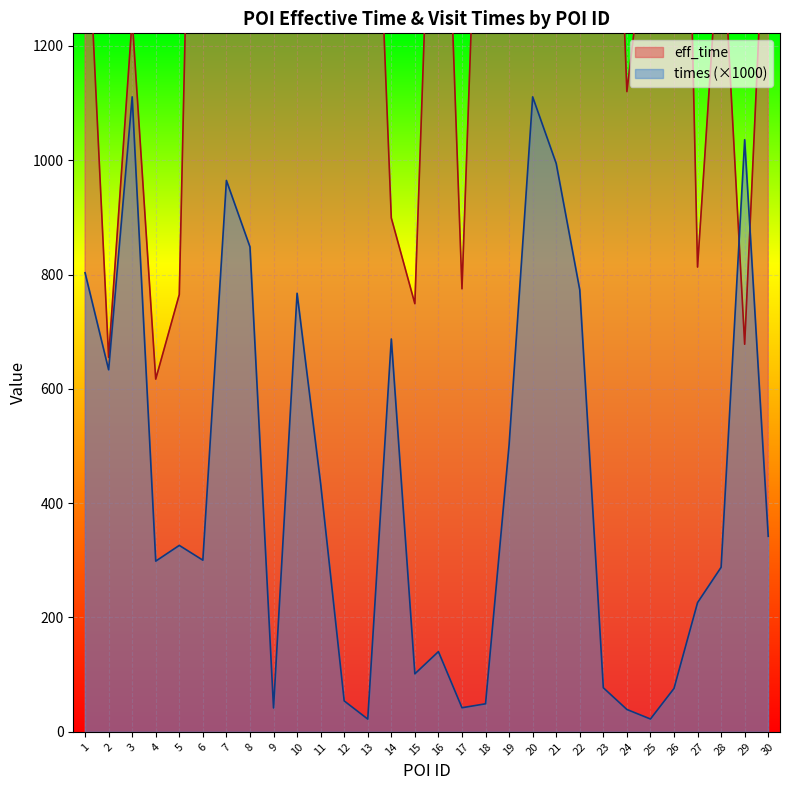

The value of eff_time at 13 is 1940.0. True or false?

True